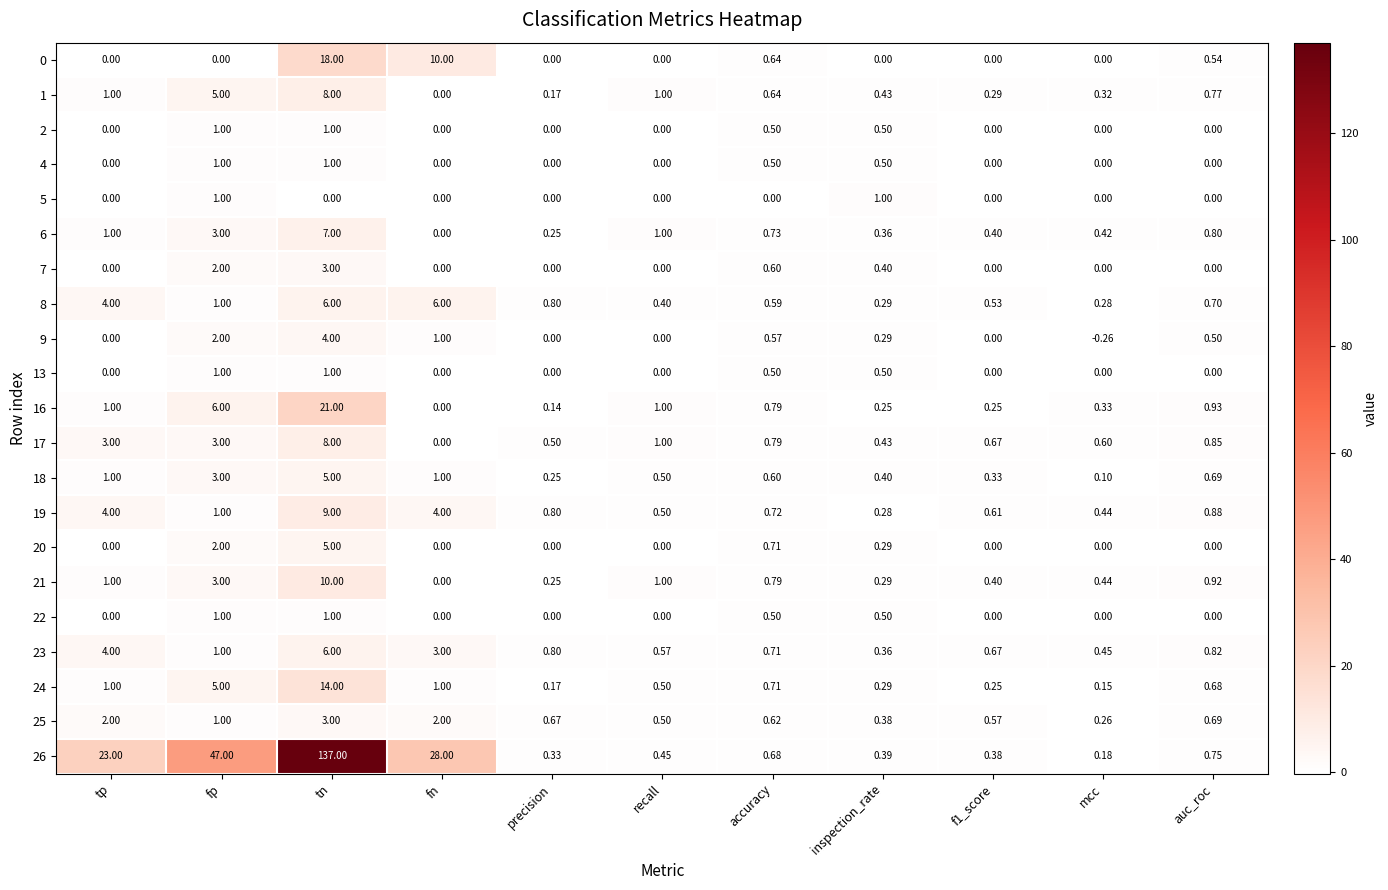

Between mcc and auc_roc, which series saw the biggest shift?

9